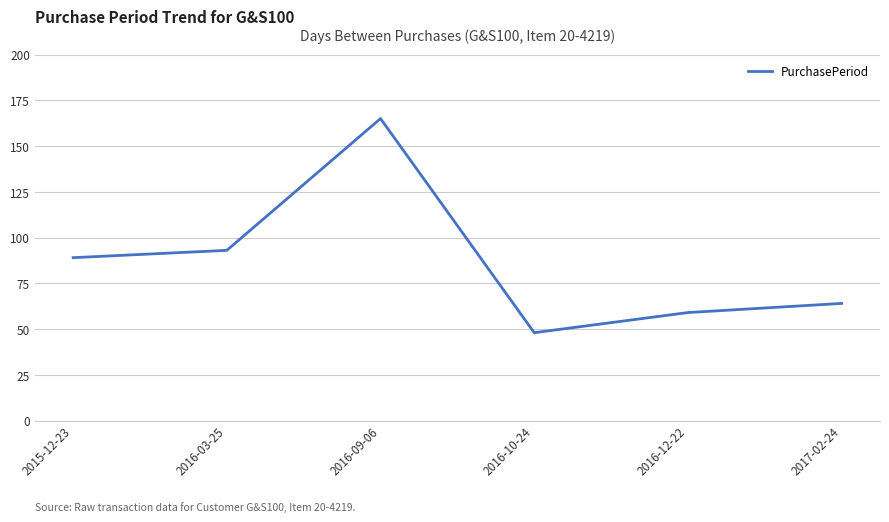

Does the chart display data point markers on the line(s)?

No